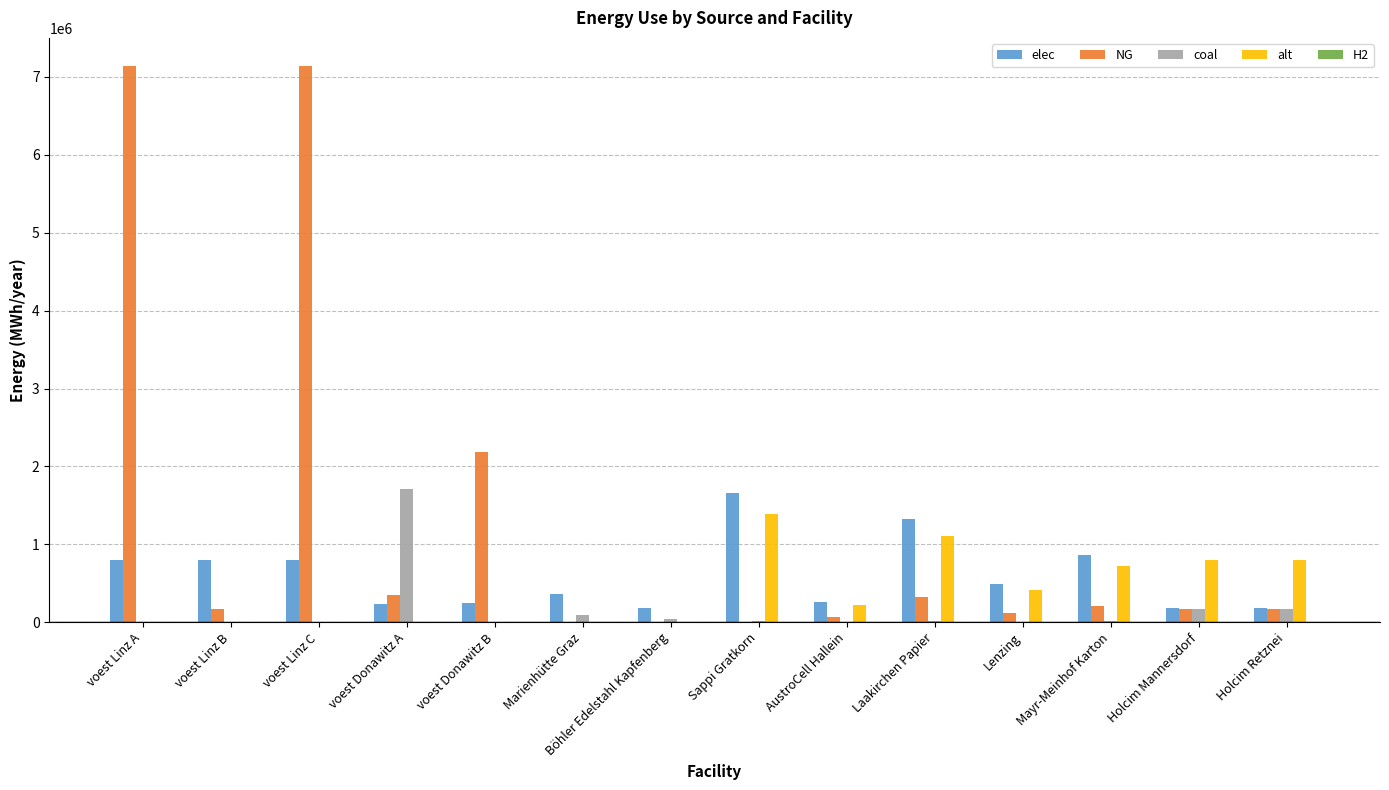

Which series has the largest total across all categories?

NG